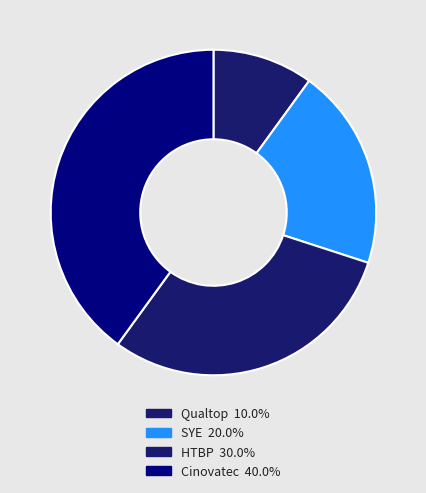

Which slice is the smallest?

Qualtop